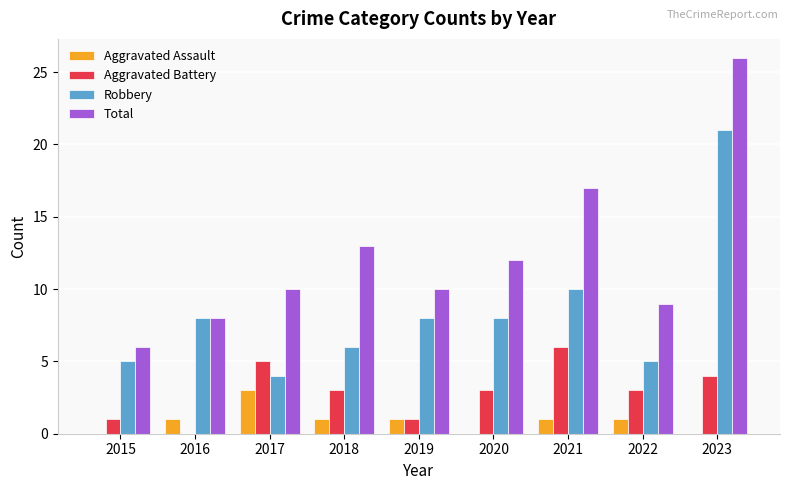

Which label corresponds to the largest value in the chart?

2023